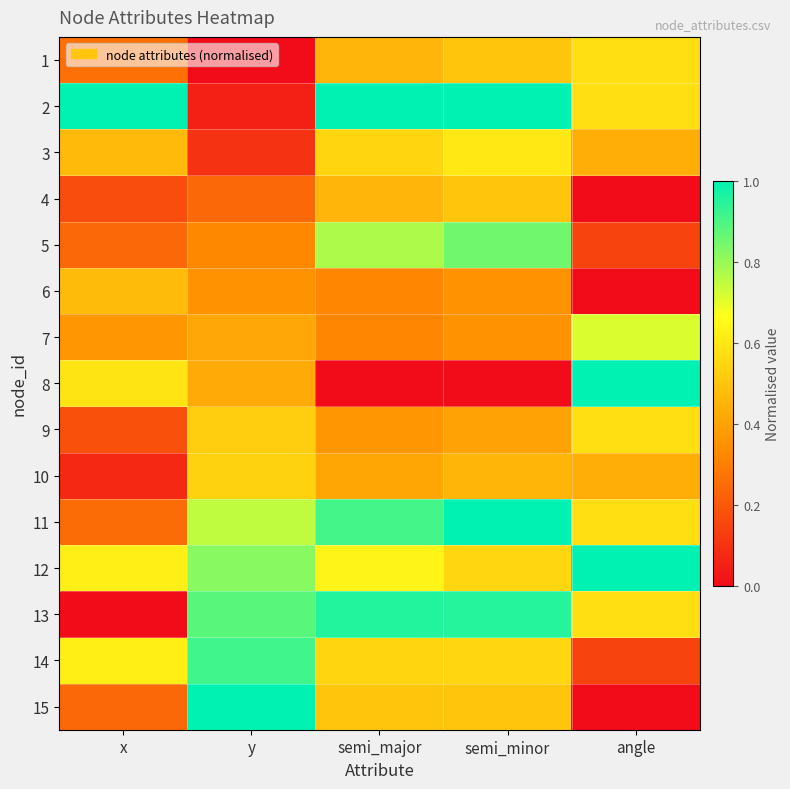

Reading left to right, transcribe all the data shown in this chart.

1: x=0.3	y=0.0	semi_major=0.5	semi_minor=0.5	angle=0.6
2: x=1.0	y=0.1	semi_major=1.0	semi_minor=1.0	angle=0.6
3: x=0.5	y=0.1	semi_major=0.5	semi_minor=0.6	angle=0.4
4: x=0.2	y=0.2	semi_major=0.5	semi_minor=0.5	angle=0.0
5: x=0.2	y=0.3	semi_major=0.8	semi_minor=0.8	angle=0.1
6: x=0.5	y=0.4	semi_major=0.3	semi_minor=0.3	angle=0.0
7: x=0.4	y=0.4	semi_major=0.3	semi_minor=0.3	angle=0.7
8: x=0.6	y=0.4	semi_major=0.0	semi_minor=0.0	angle=1.0
9: x=0.2	y=0.5	semi_major=0.4	semi_minor=0.4	angle=0.6
10: x=0.1	y=0.5	semi_major=0.4	semi_minor=0.4	angle=0.4
11: x=0.3	y=0.7	semi_major=0.9	semi_minor=1.0	angle=0.6
12: x=0.6	y=0.8	semi_major=0.6	semi_minor=0.5	angle=1.0
13: x=0.0	y=0.9	semi_major=1.0	semi_minor=0.9	angle=0.6
14: x=0.6	y=0.9	semi_major=0.5	semi_minor=0.5	angle=0.1
15: x=0.2	y=1.0	semi_major=0.5	semi_minor=0.5	angle=0.0